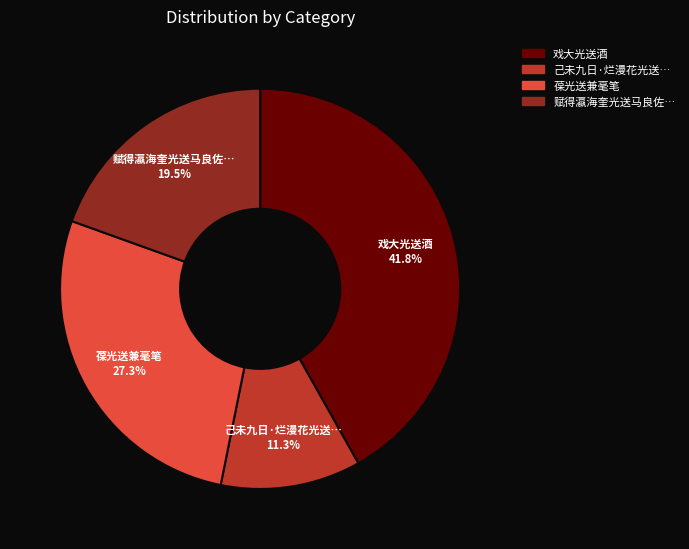

Is 葆光送兼毫笔 the majority of the pie?

No